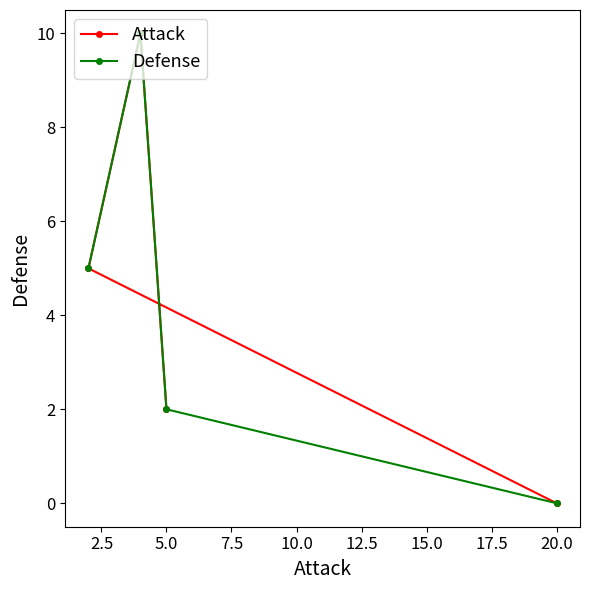

True or false: Attack has a value of 2 at 5.0.

True